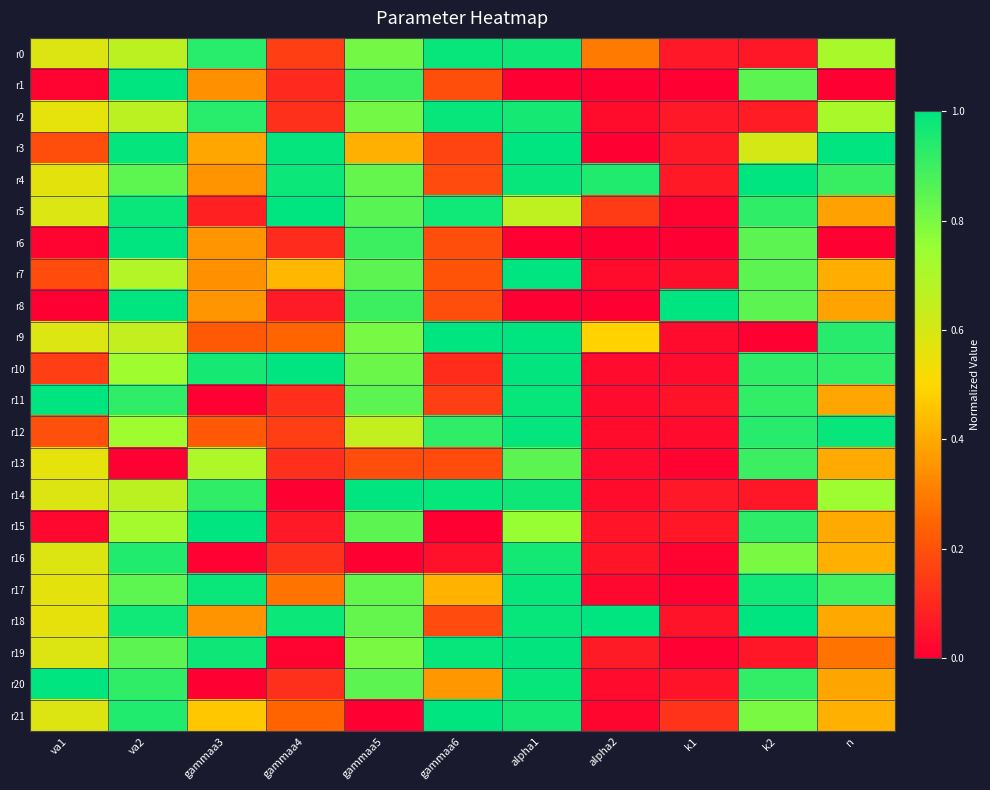

Between k1 and alpha1, which is larger?

alpha1